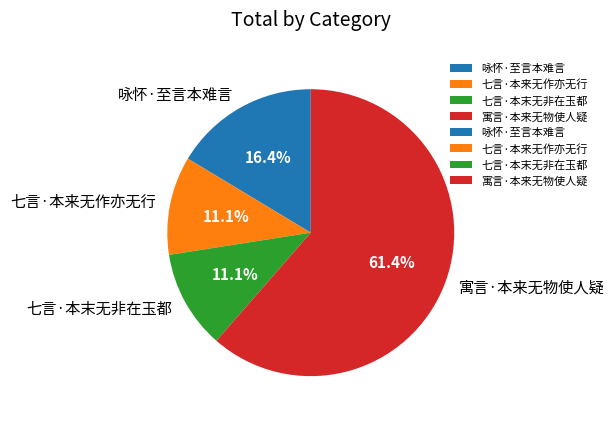

How many segments does this pie chart have?

4